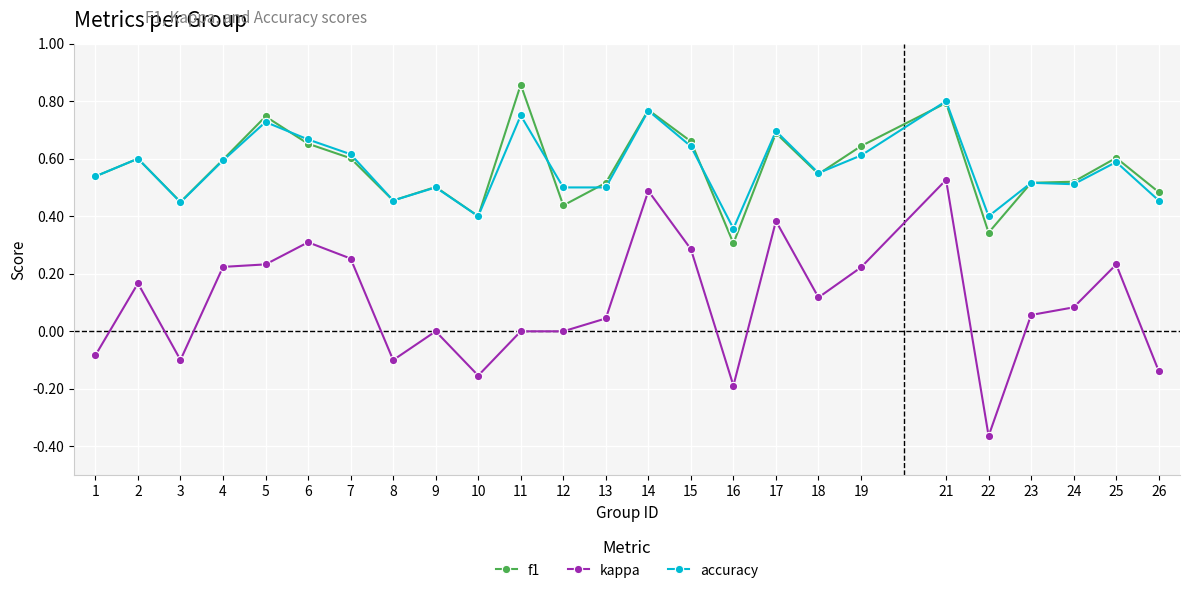

What are all the series names shown in the legend?

f1, kappa, accuracy